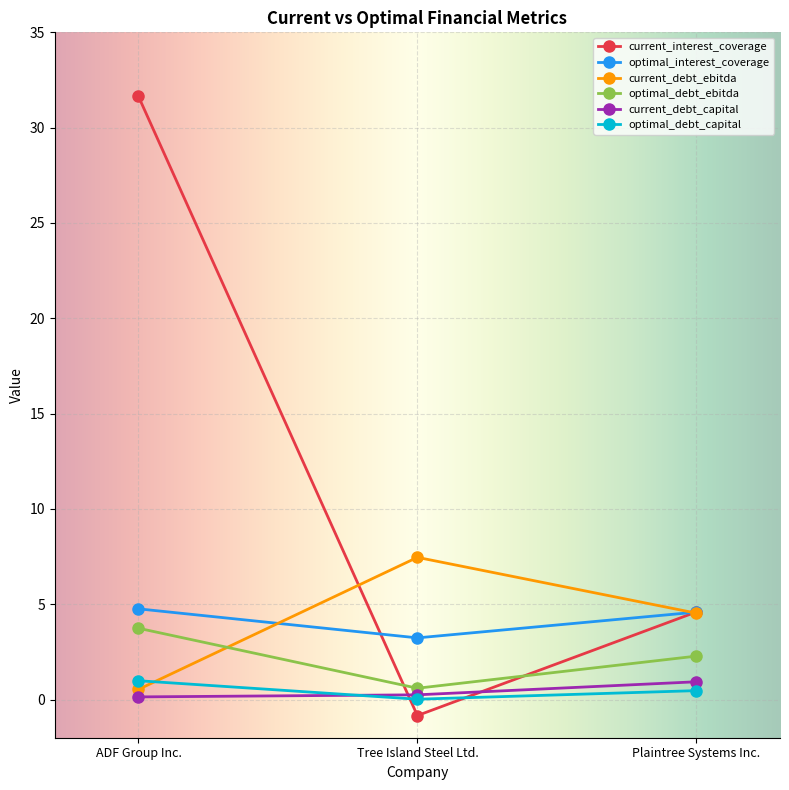

Count the number of data series in this chart.

6